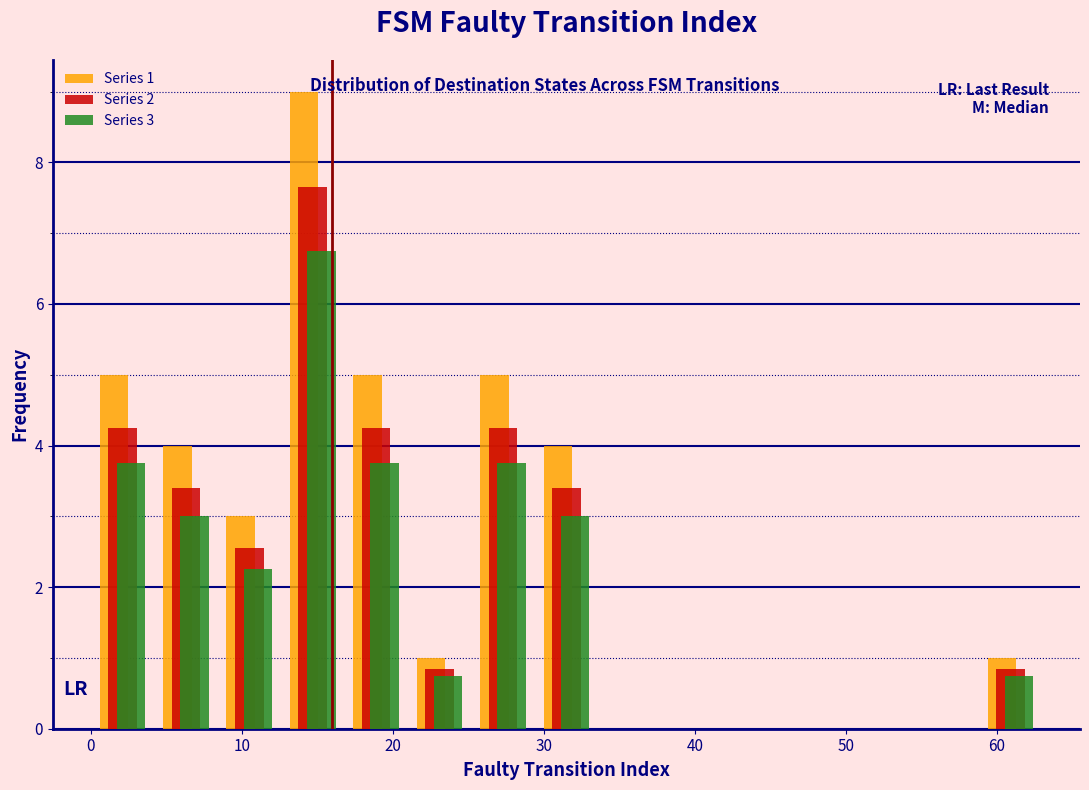

In the Series 3 series, which range on the x-axis has the tallest bar?

12.6 to 16.8